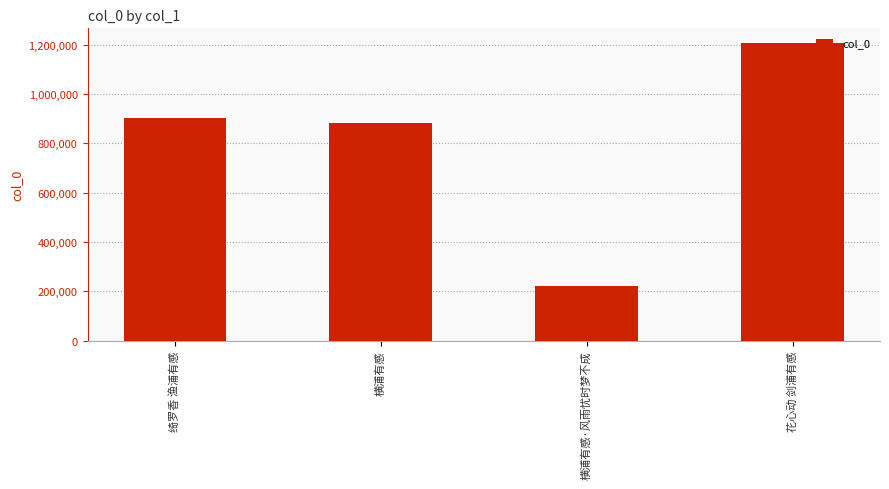

Which has a higher value, 横浦有感 or 花心动 剑浦有感?

花心动 剑浦有感